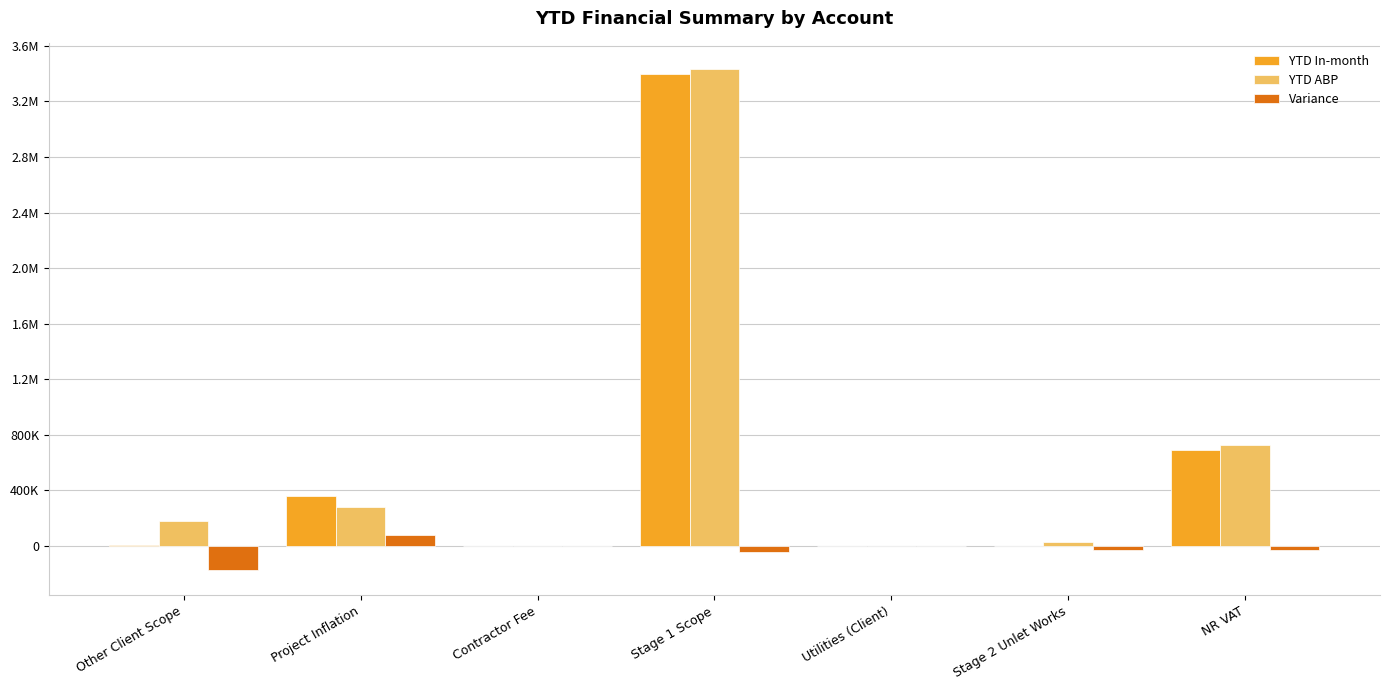

What is the total value across all series at Stage 1 Scope?

6789780.0